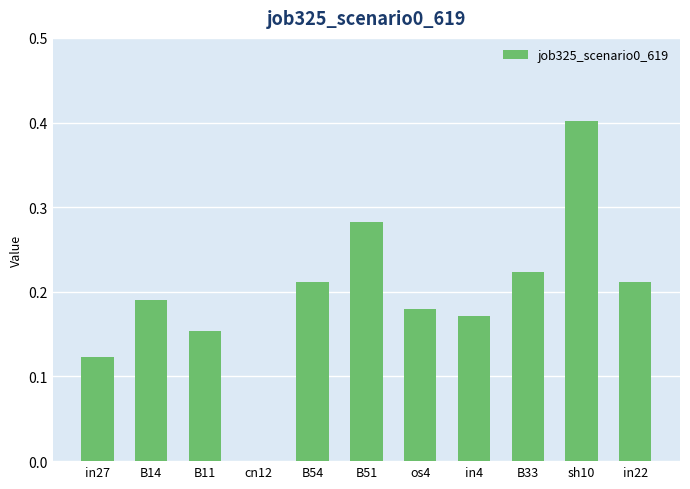

What is the greatest value displayed?

0.4